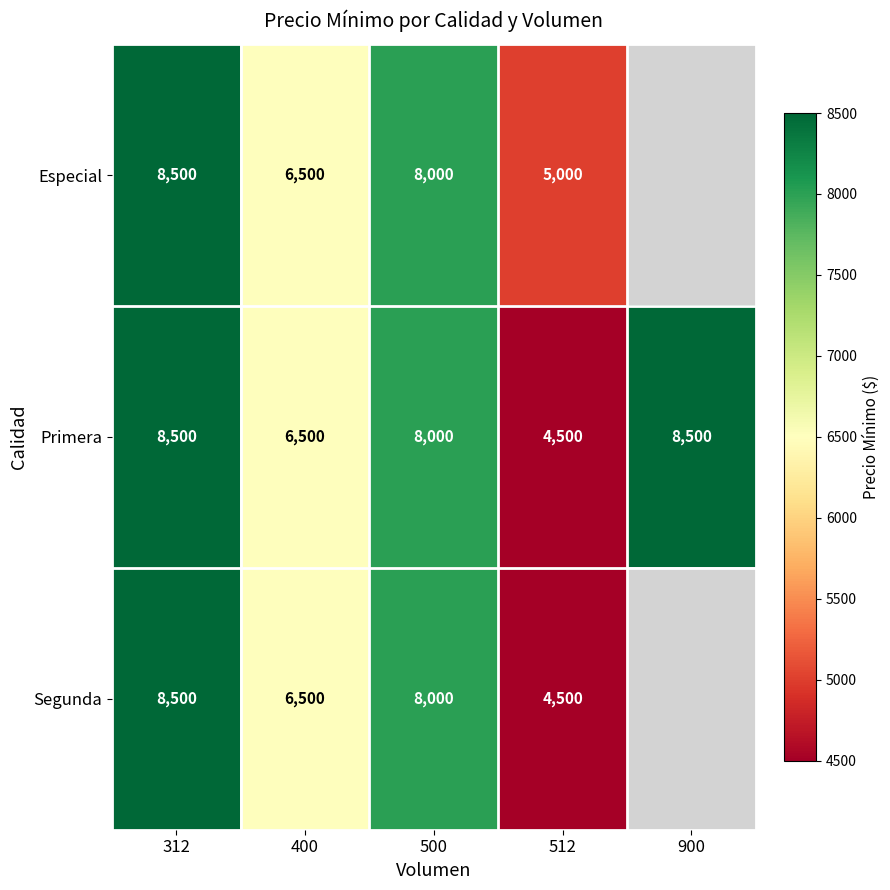

What is the lowest value of the Primera series?

4500